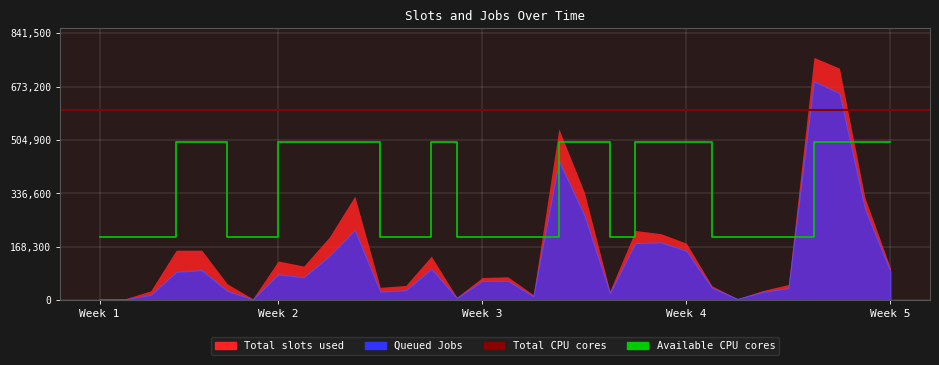

True or false: Total slots used and Queued Jobs cross at least once.

False